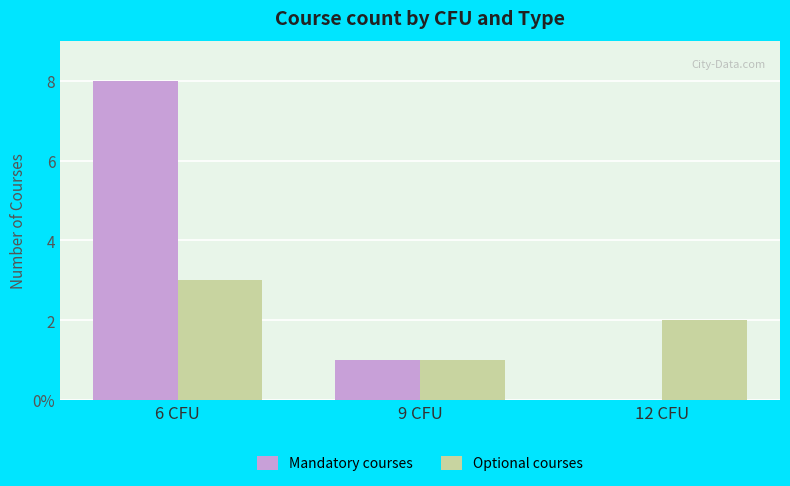

What is the sum of all Optional courses values?

6